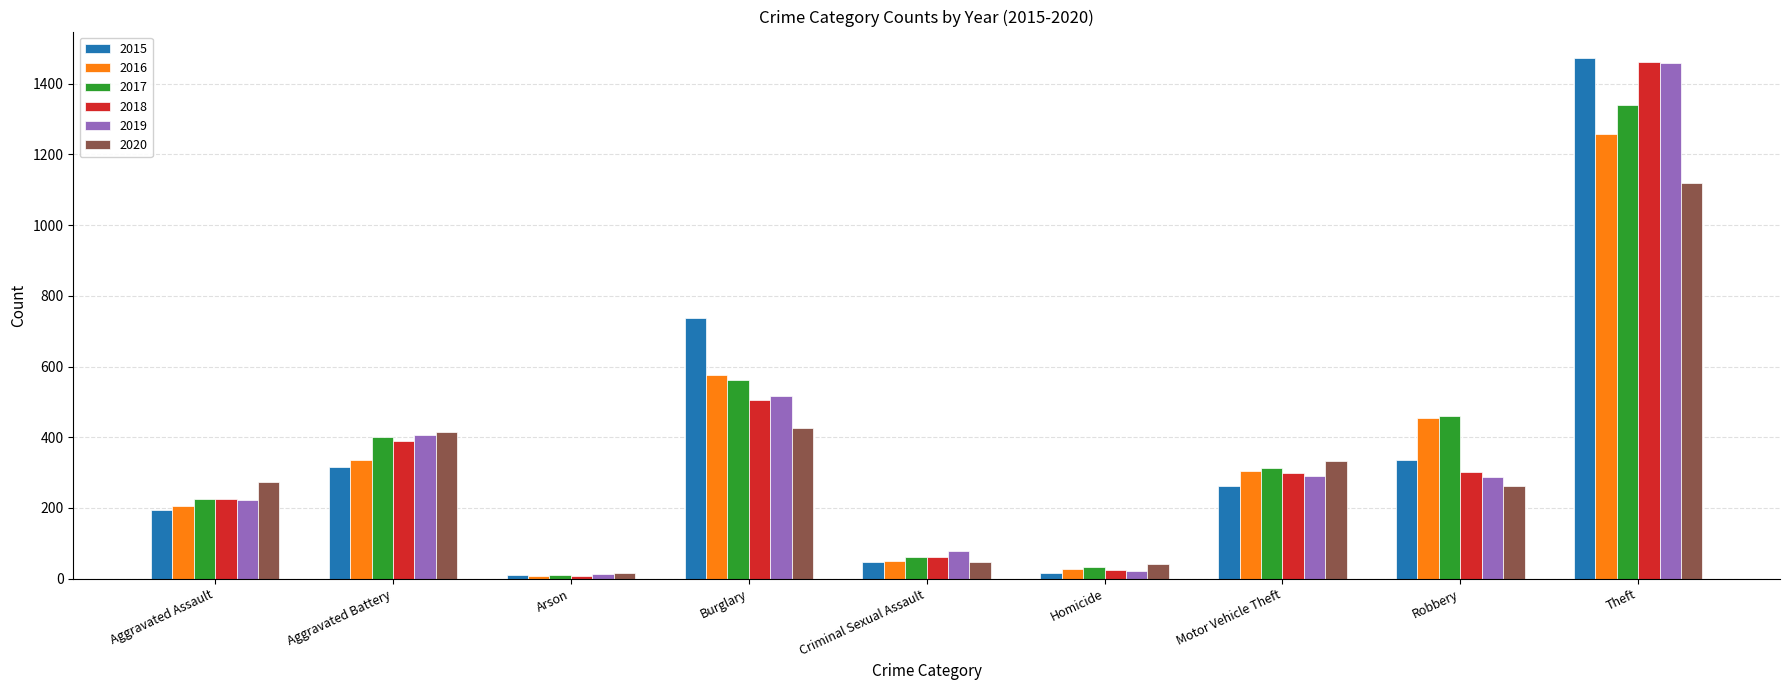

What is the maximum value for 2018?

1461